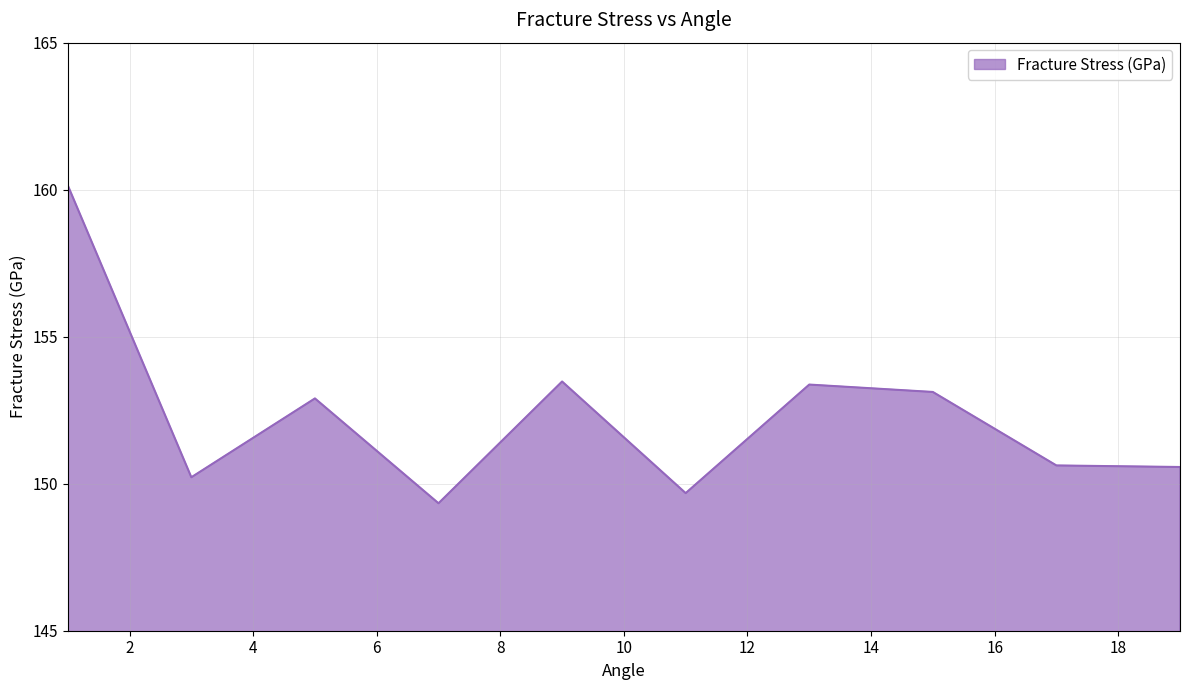

What is the smallest value displayed?

149.3